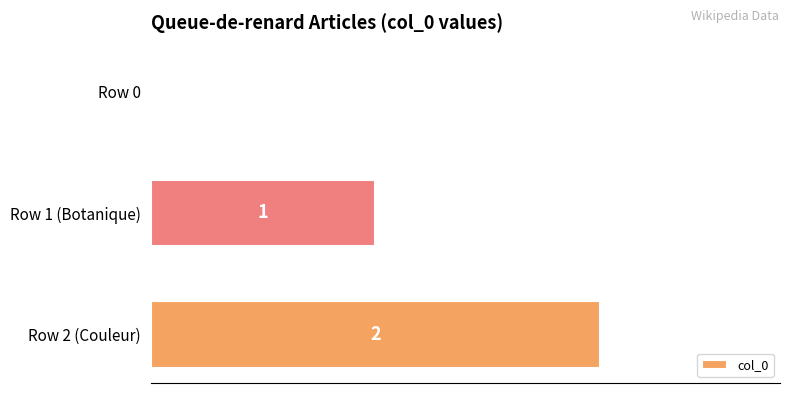

True or false: the data shows 1 at Row 2 (Couleur).

False